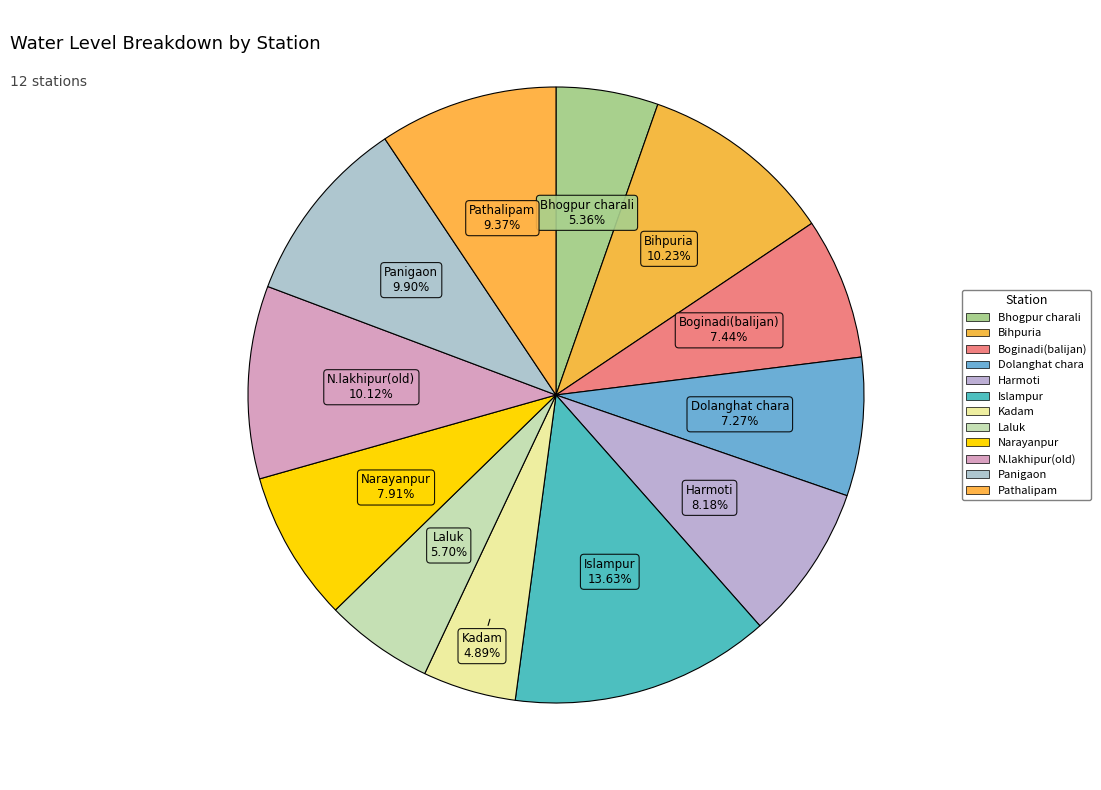

Between Pathalipam and Bihpuria, which is larger?

Bihpuria